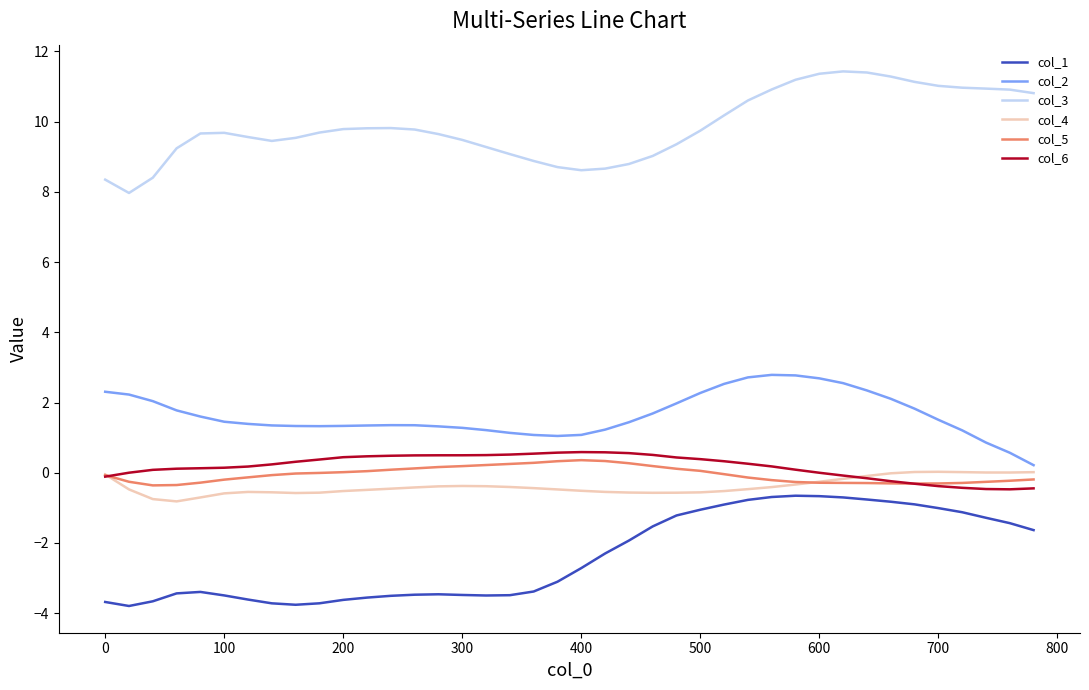

Does the chart have visible grid lines?

No